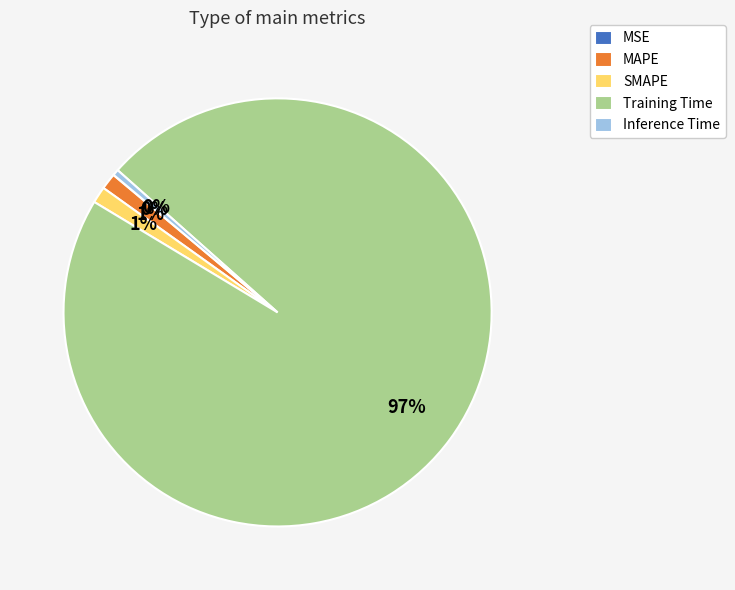

Which category has the biggest portion of the pie?

Training Time